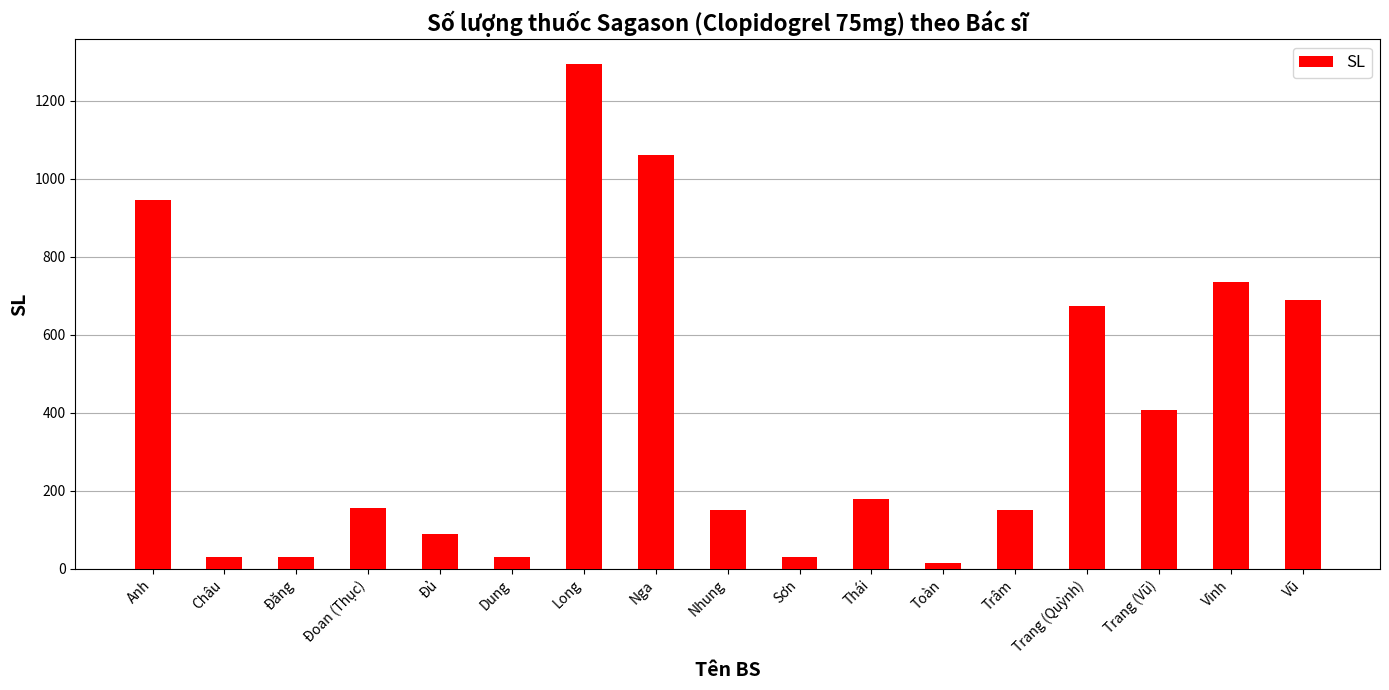

What is the value of the 5th bar from the left?

90